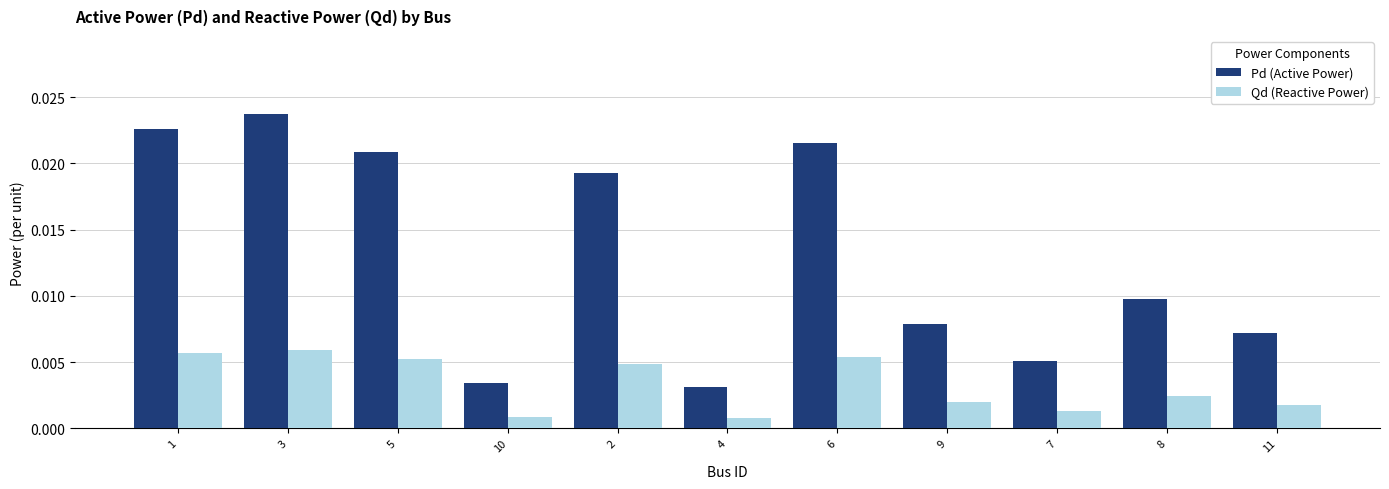

What is the label of the 1st bar from the left?

1